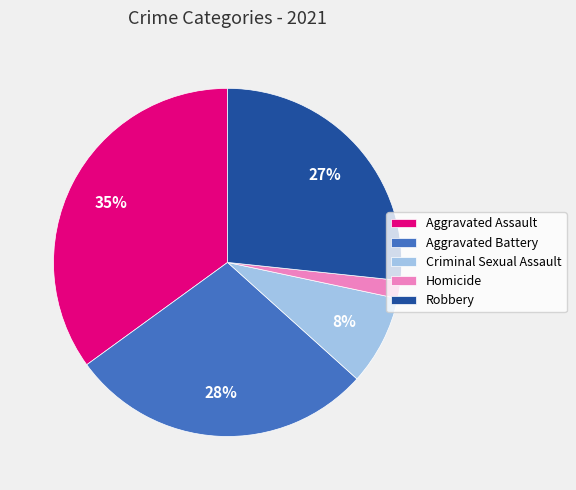

True or false: Criminal Sexual Assault accounts for 18% of the total.

False